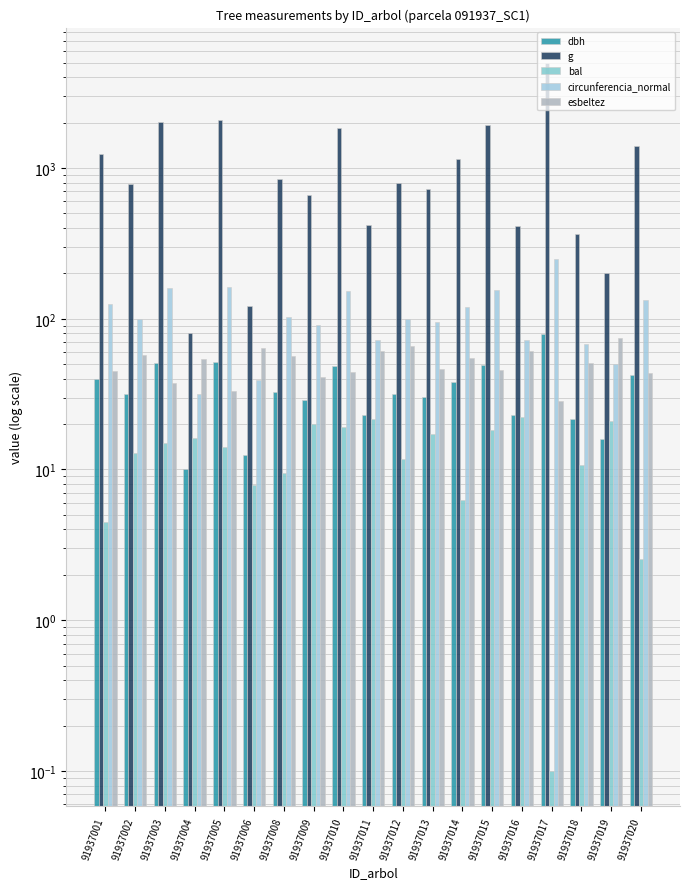

Reading right to left, extract all data points from this chart.

dbh: 91937020=42.1	91937019=16.0	91937018=21.6	91937017=79.6	91937016=22.9	91937015=49.5	91937014=38.1	91937013=30.3	91937012=31.9	91937011=23.1	91937010=48.6	91937009=29.0	91937008=32.9	91937006=12.4	91937005=51.4	91937004=10.1	91937003=50.8	91937002=31.5	91937001=39.9
g: 91937020=1392.0	91937019=201.1	91937018=366.4	91937017=4976.4	91937016=410.1	91937015=1920.5	91937014=1143.1	91937013=721.1	91937012=796.7	91937011=417.3	91937010=1855.1	91937009=660.5	91937008=850.1	91937006=121.7	91937005=2071.0	91937004=80.1	91937003=2026.8	91937002=779.3	91937001=1247.2
bal: 91937020=2.5	91937019=21.0	91937018=10.6	91937017=0.1	91937016=22.2	91937015=18.2	91937014=6.3	91937013=17.1	91937012=11.8	91937011=21.7	91937010=19.1	91937009=20.1	91937008=9.4	91937006=7.9	91937005=14.0	91937004=16.1	91937003=15.1	91937002=12.9	91937001=4.5
circunferencia_normal: 91937020=132.3	91937019=50.3	91937018=67.9	91937017=250.1	91937016=71.8	91937015=155.3	91937014=119.8	91937013=95.2	91937012=100.1	91937011=72.4	91937010=152.7	91937009=91.1	91937008=103.4	91937006=39.1	91937005=161.3	91937004=31.7	91937003=159.6	91937002=99.0	91937001=125.2
esbeltez: 91937020=43.9	91937019=75.0	91937018=50.9	91937017=28.3	91937016=61.3	91937015=45.5	91937014=55.0	91937013=46.2	91937012=65.9	91937011=60.7	91937010=44.2	91937009=41.4	91937008=56.2	91937006=64.3	91937005=33.1	91937004=54.5	91937003=37.4	91937002=57.1	91937001=45.2